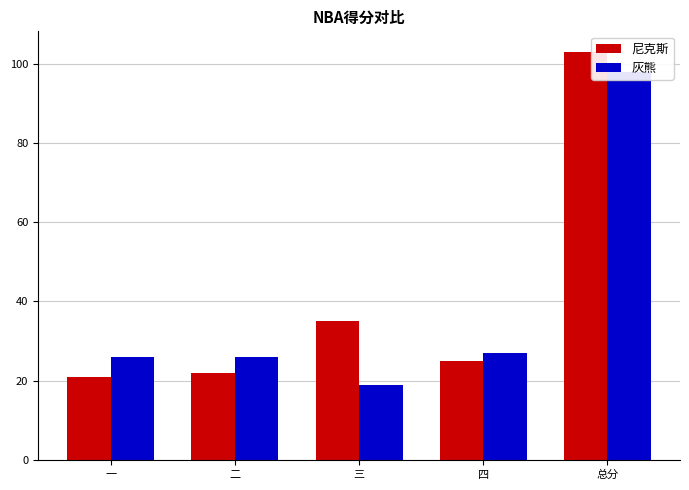

True or false: 灰熊 has a value of 98 at 总分.

True